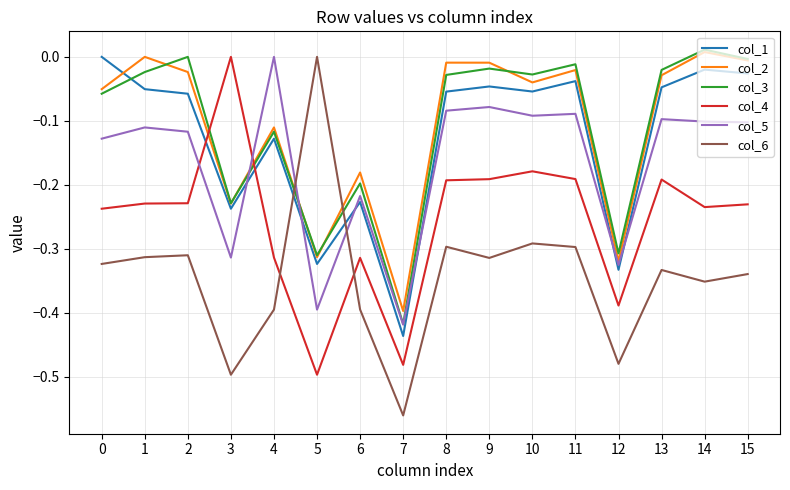

At which label does col_3 reach its minimum?

7